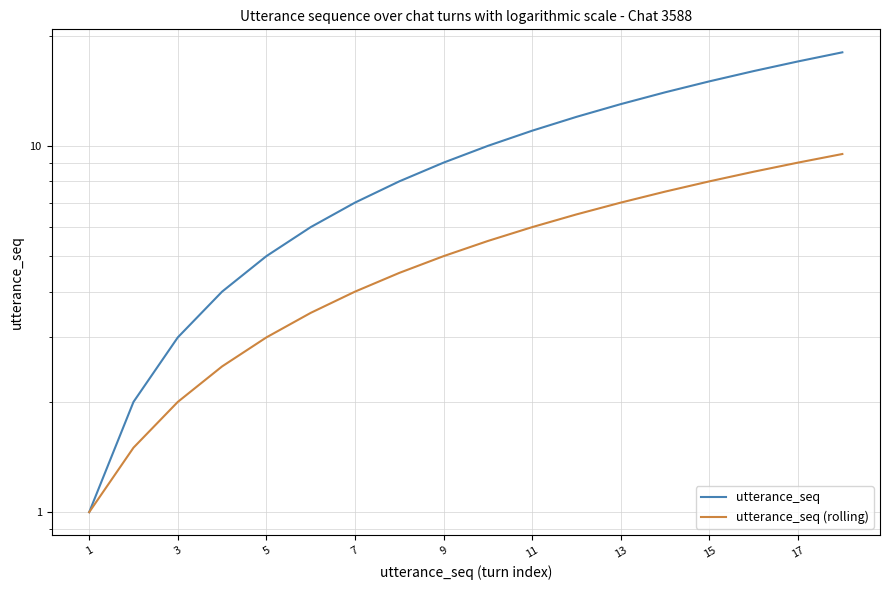

Which series has the largest total across all categories?

utterance_seq